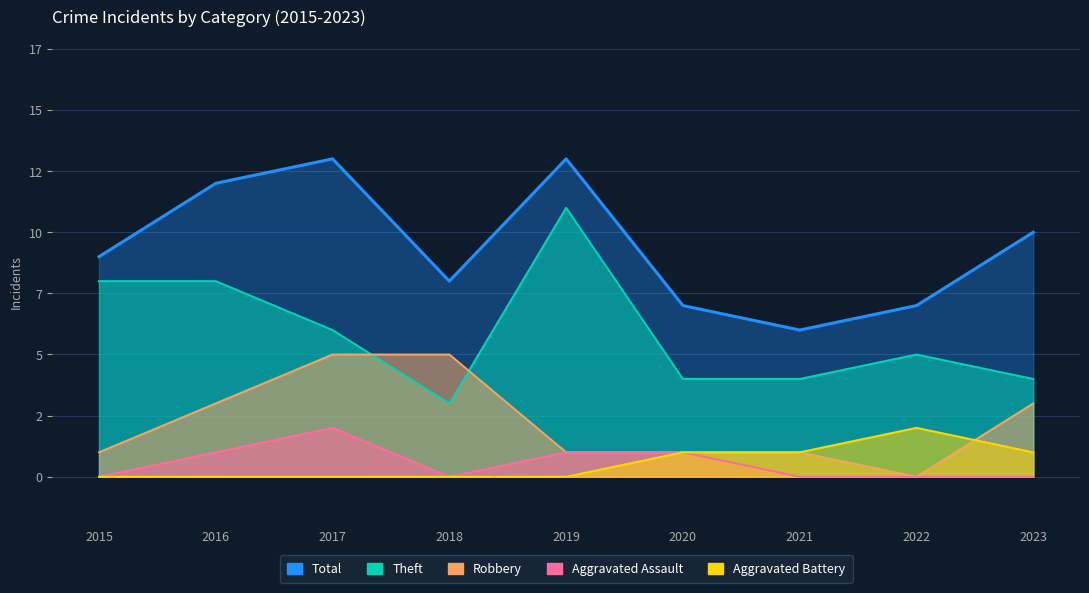

What is the average value of the Theft series?

6